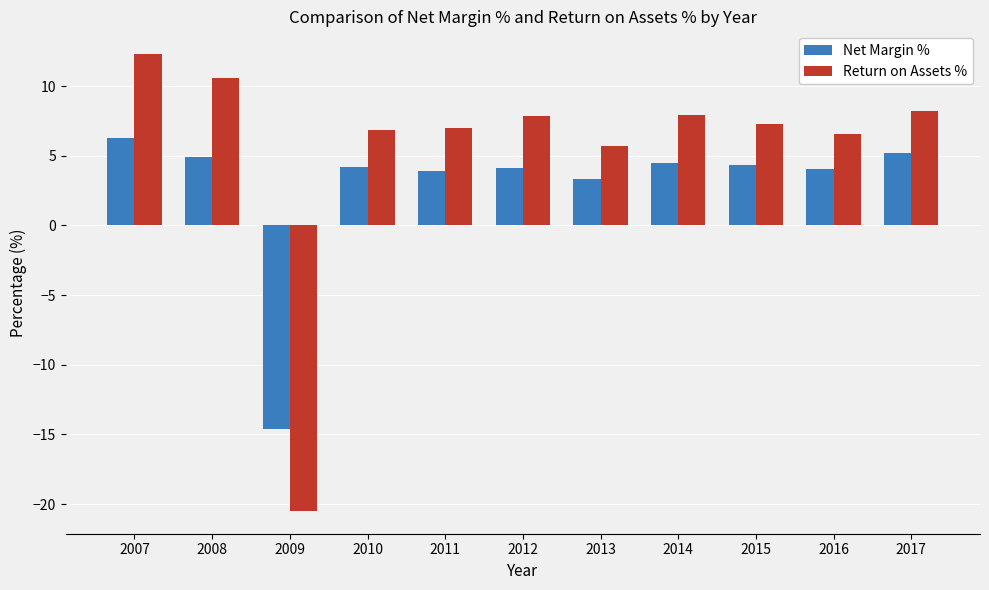

Which series has the widest spread of values?

Return on Assets %